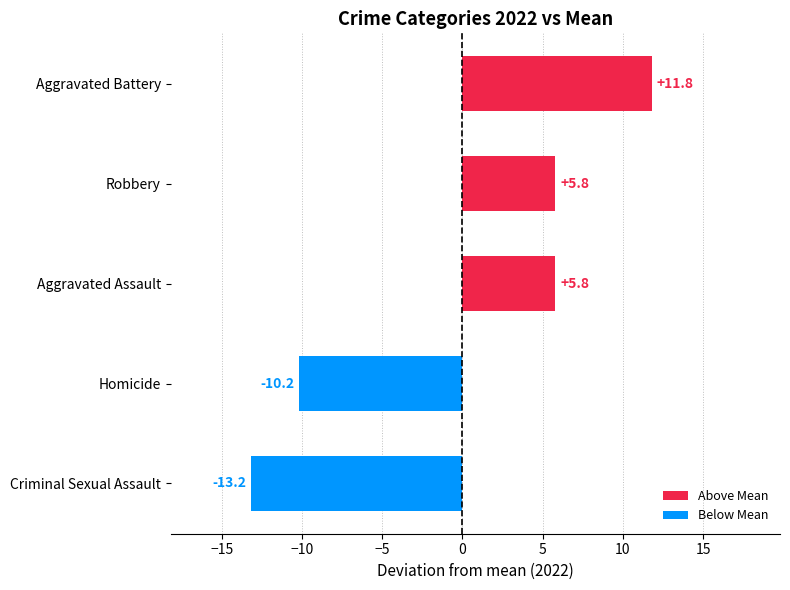

What is the change in value from Criminal Sexual Assault to Aggravated Assault?

+19.0